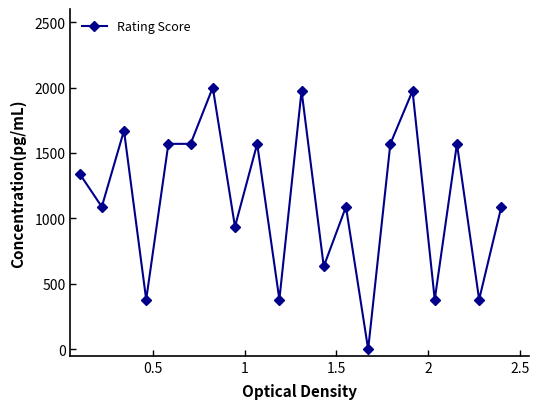

Does the chart display data point markers on the line(s)?

Yes